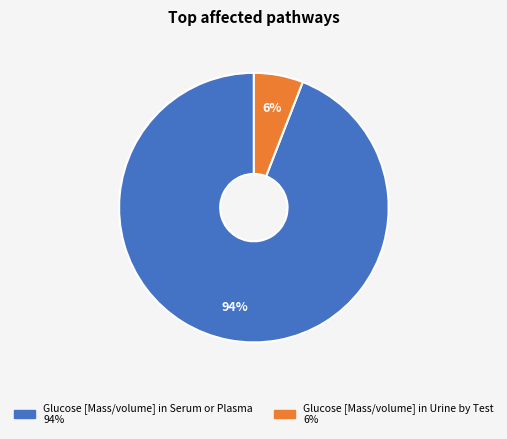

Which has a higher value, Glucose [Mass/volume] in Serum or Plasma or Glucose [Mass/volume] in Urine by Test?

Glucose [Mass/volume] in Serum or Plasma